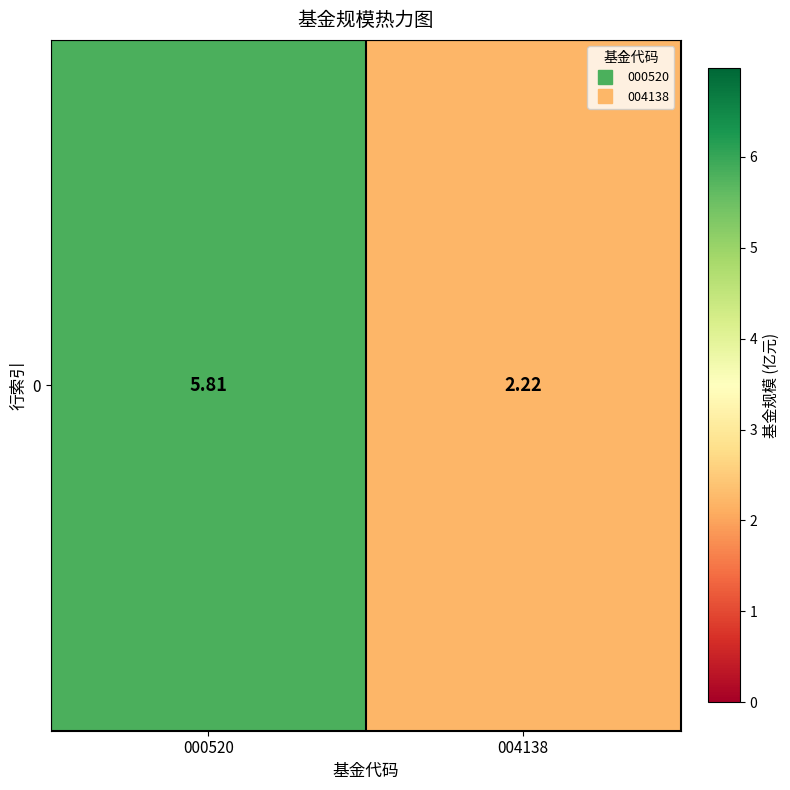

Rank the categories by value from lowest to highest.

004138, 000520